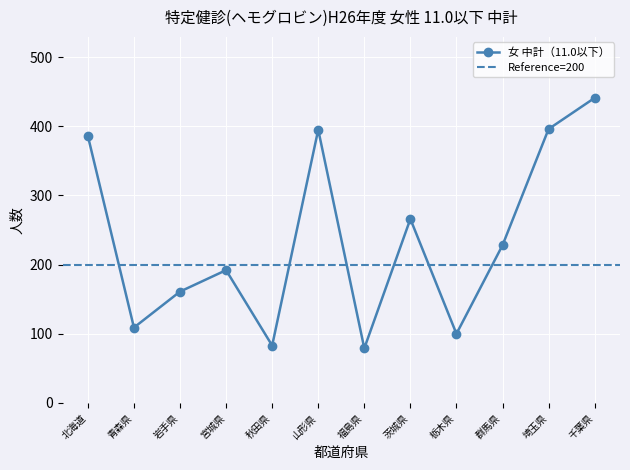

What is the label of the 7th point from the left?

福島県